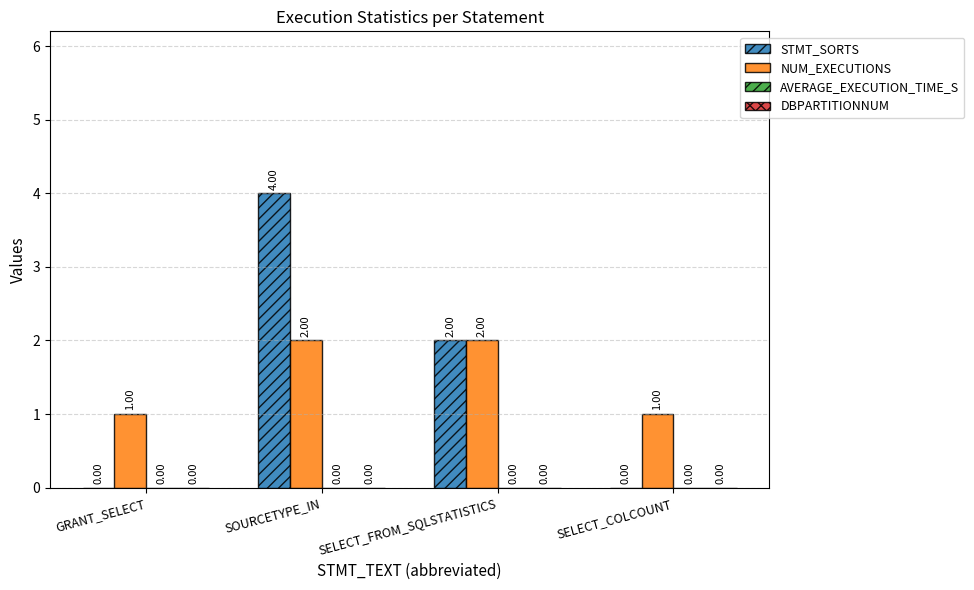

Does the chart contain stacked bars?

No